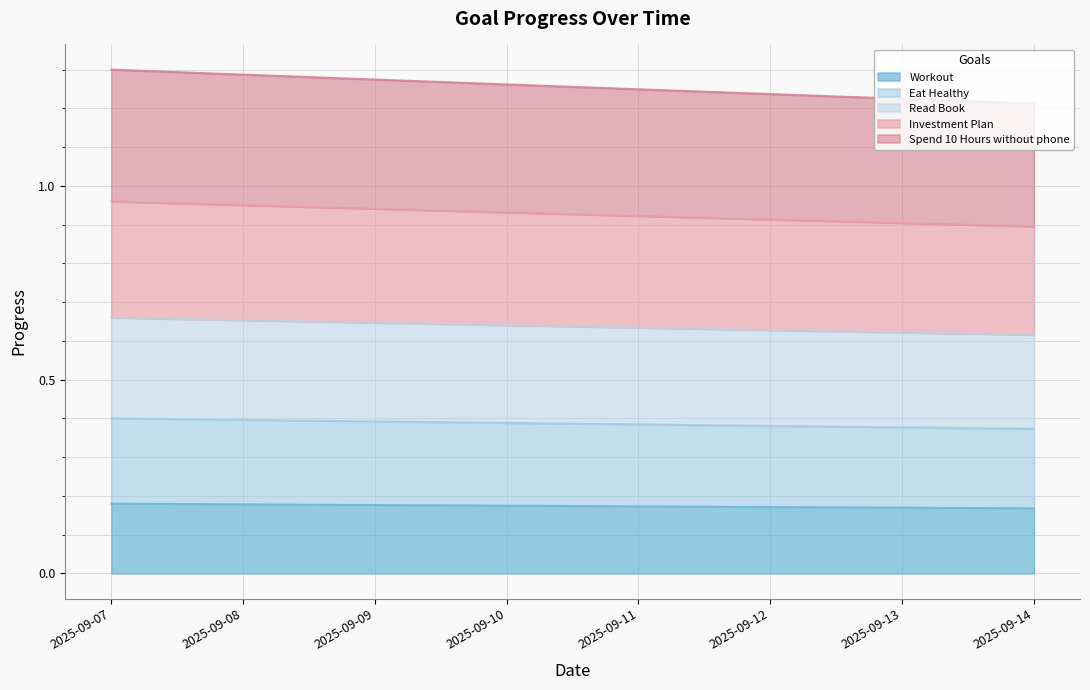

Which series has the largest range (max minus min)?

Spend 10 Hours without phone